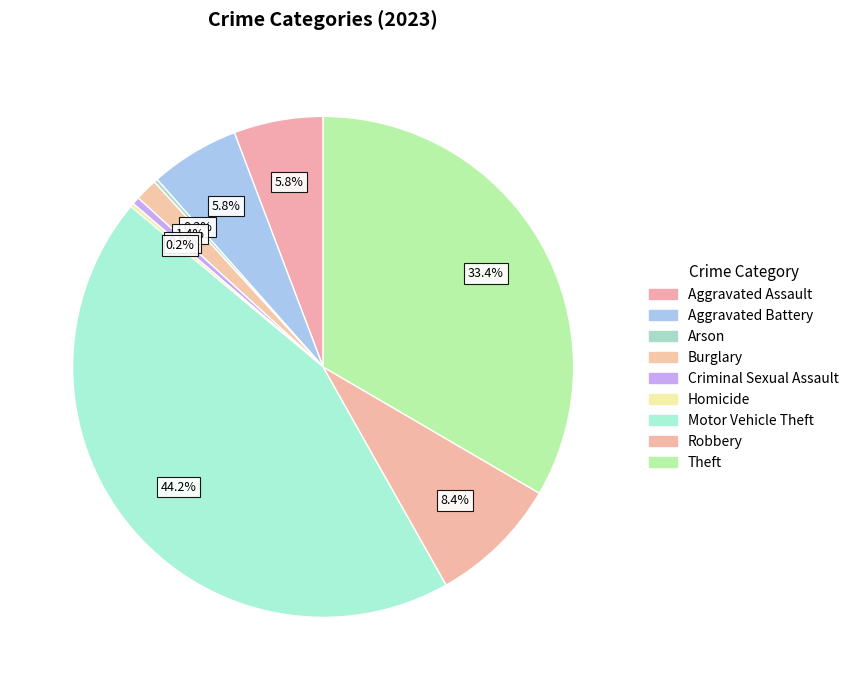

What is the change in value from Aggravated Battery to Homicide?

-23